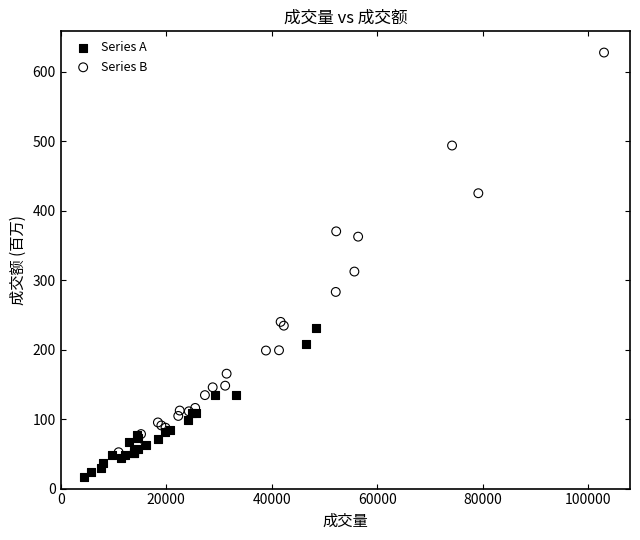

Which series reaches the minimum Y coordinate?

Series A